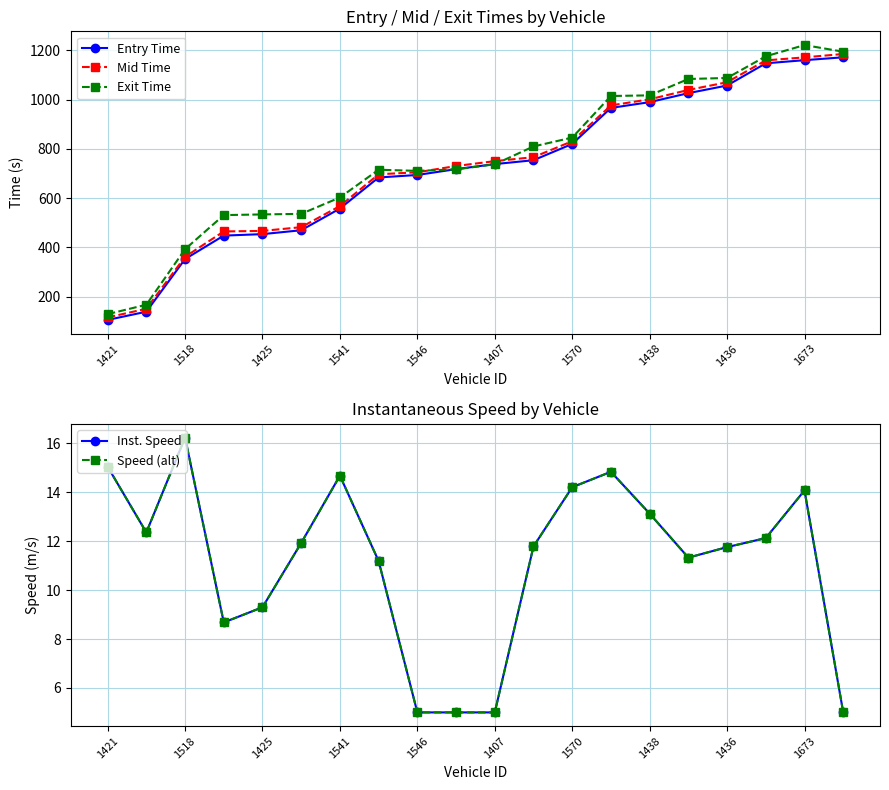

What is the maximum value for Mid Time?

1185.2